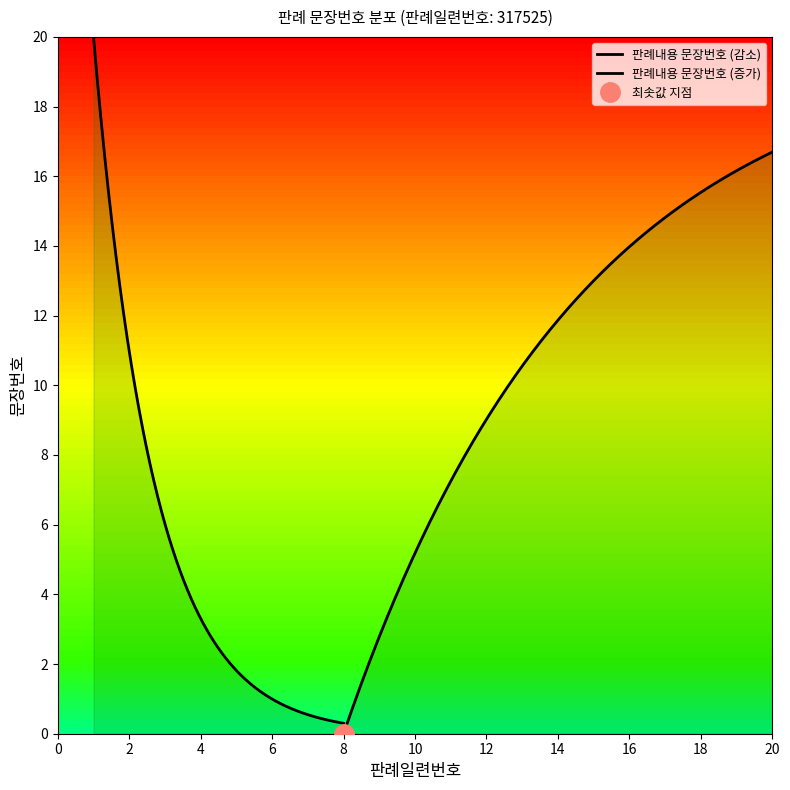

What value does the data have at 17, to the nearest 5?

15